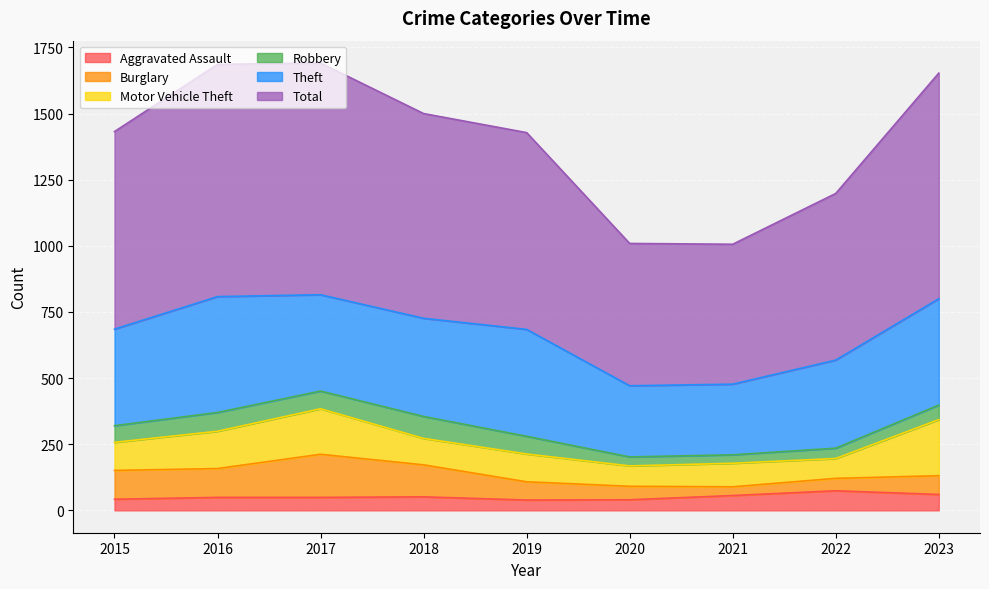

At which label is Burglary closest to 98?

2015